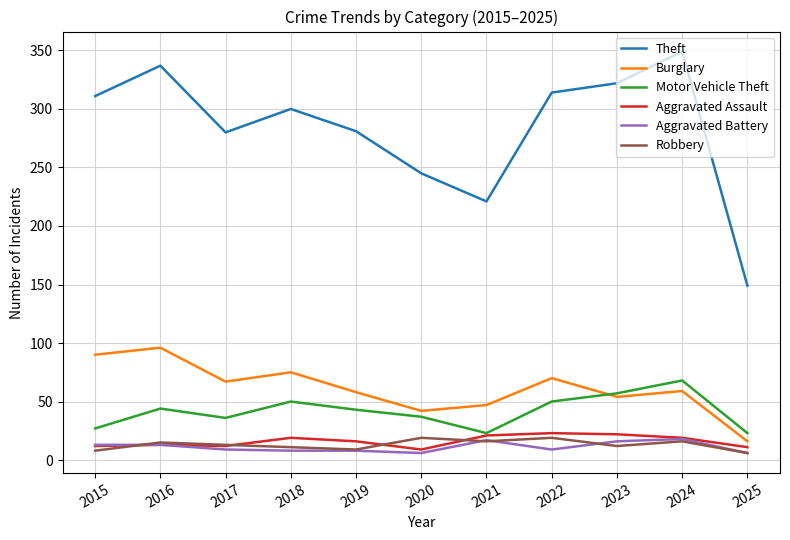

What is the sum of all Motor Vehicle Theft values?

458